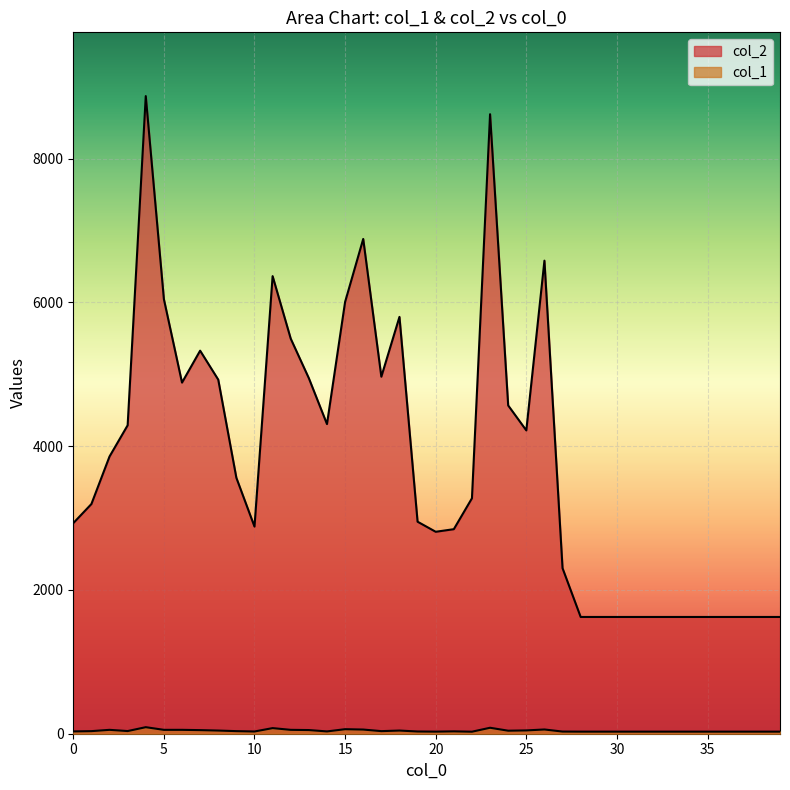

What is the value of the col_1 point at the 26th from the left?

46